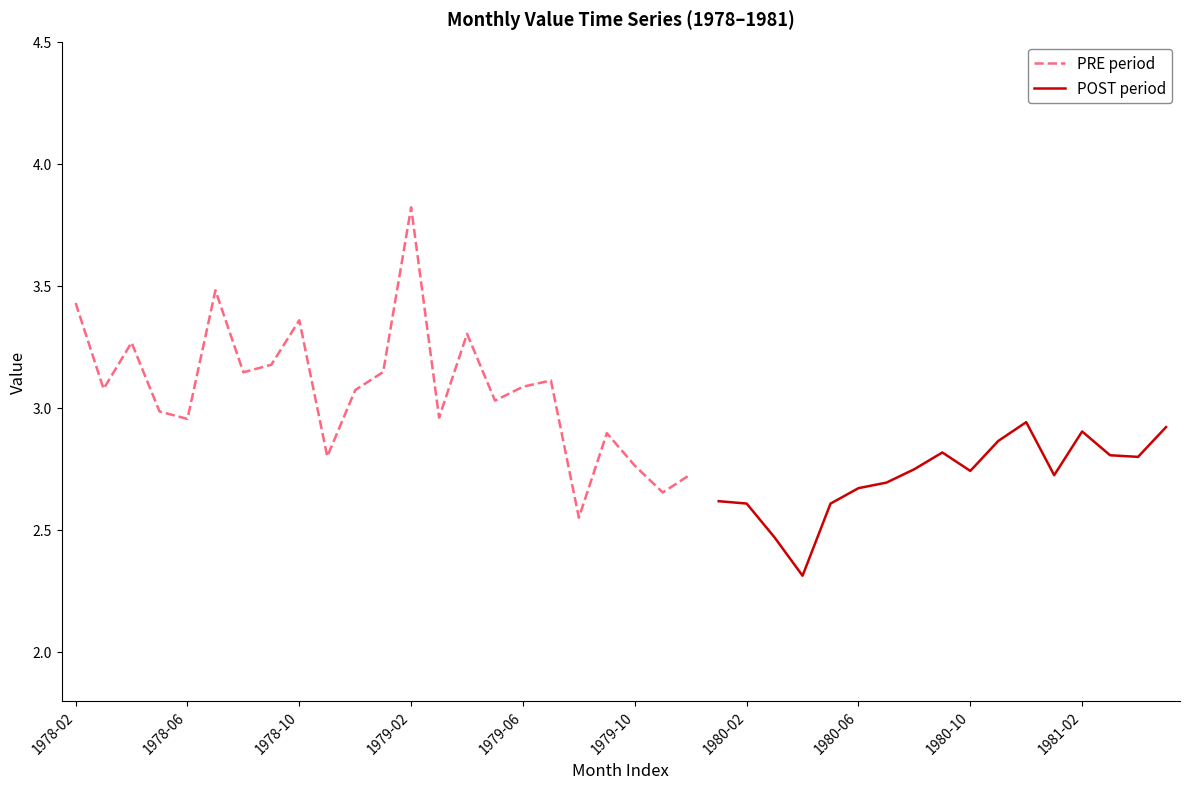

Which category has the highest value in the PRE period series?

1979-02